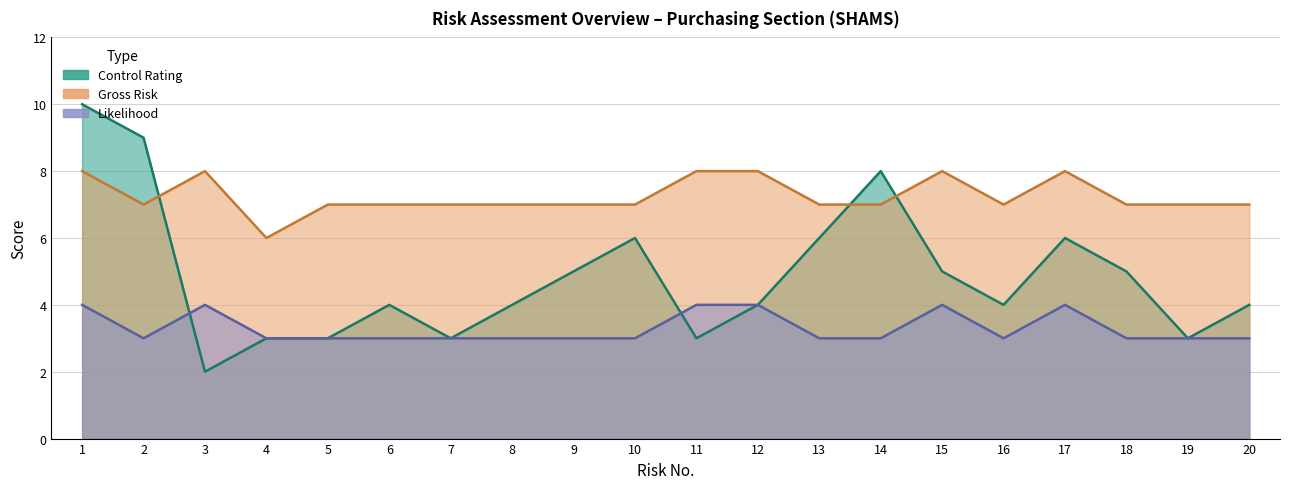

Which has a higher value, 3 or 2?

2